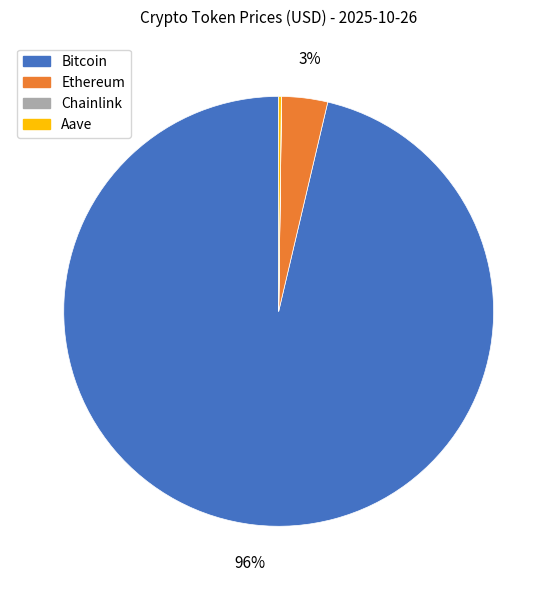

Is it true that Ethereum is 15% of the pie?

False